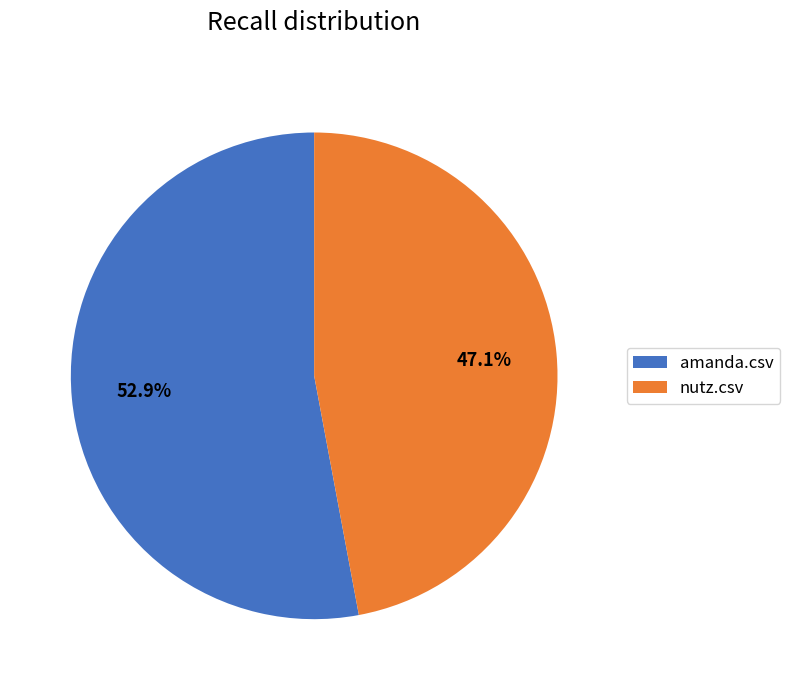

Which has a higher value, nutz.csv or amanda.csv?

amanda.csv